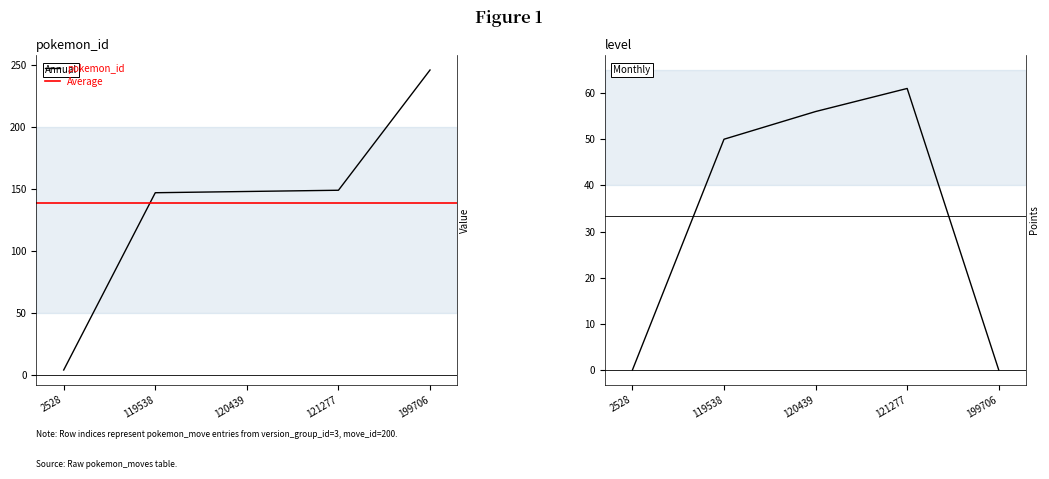

Where is pokemon_id nearest to the value 125?

119538